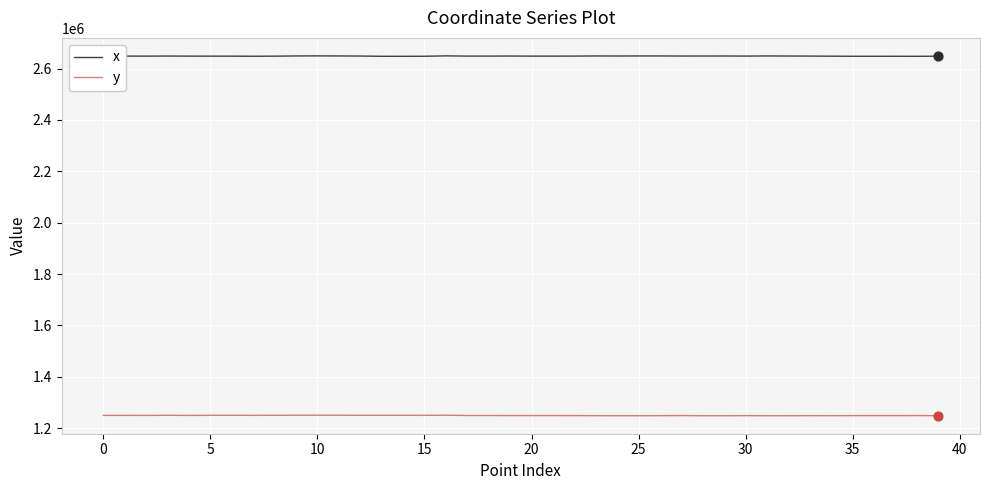

Which series has the largest total across all categories?

x